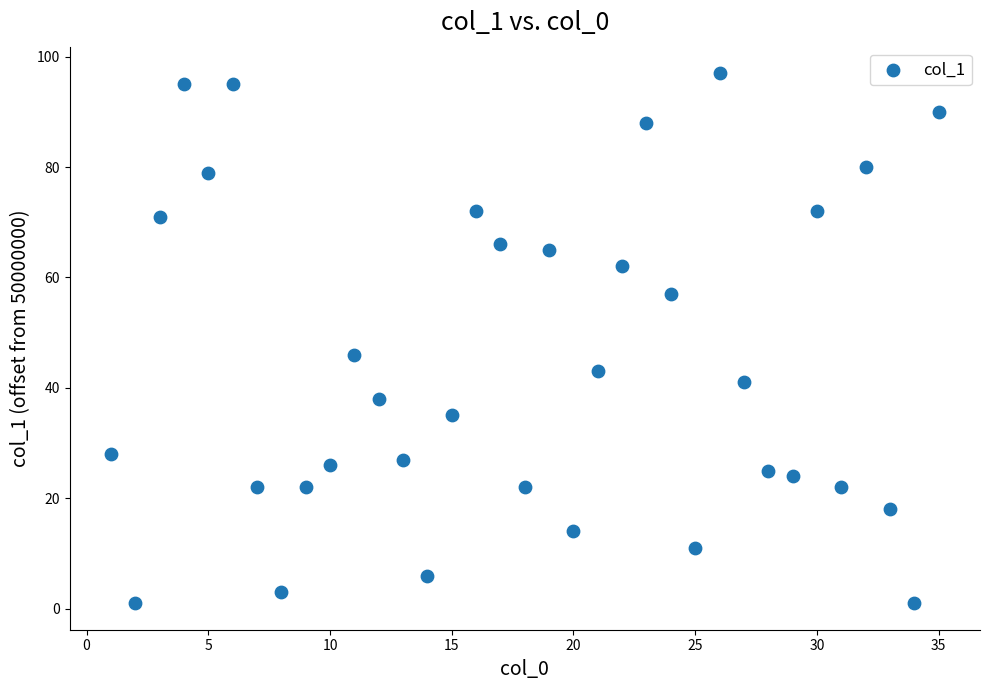

What is the range of X values (max minus min)?

34